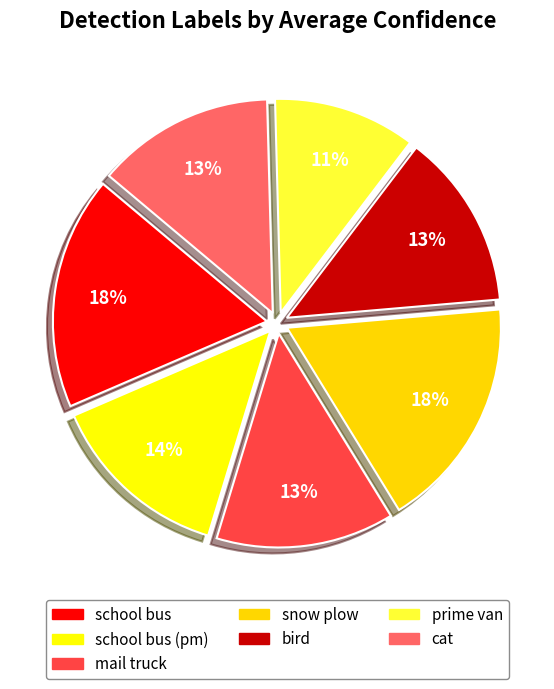

Which category has the smallest portion of the pie?

prime van